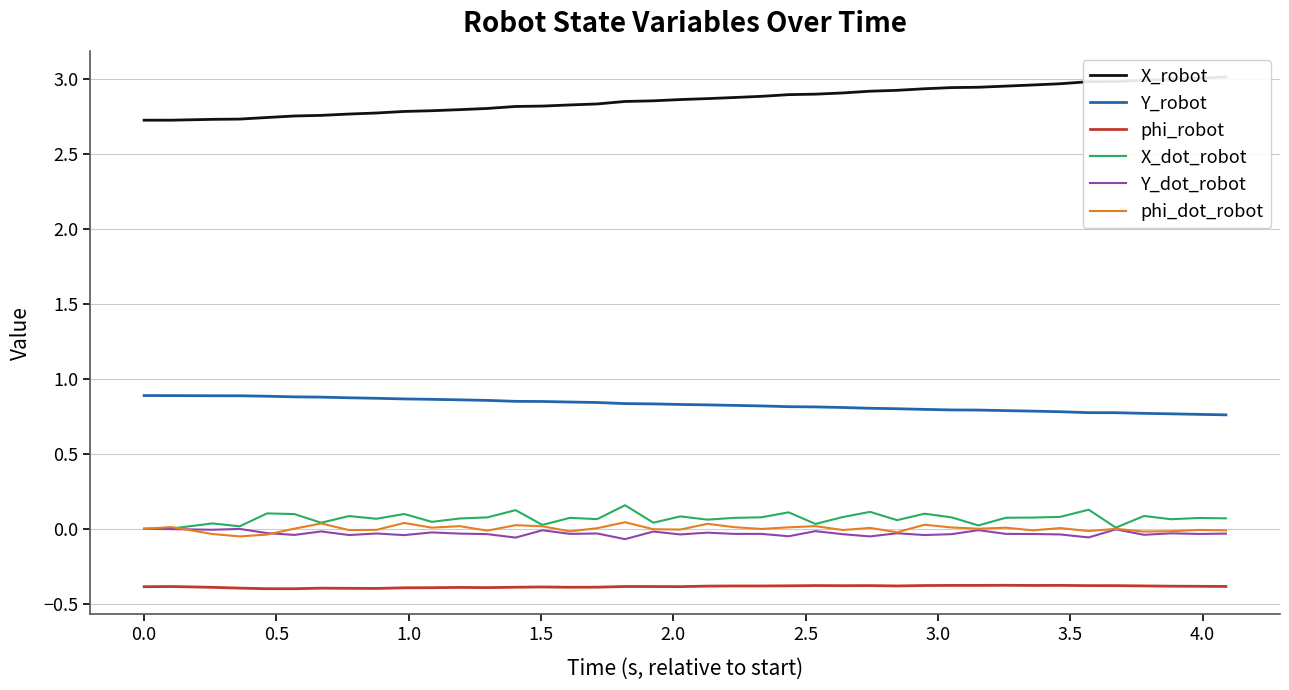

True or false: Y_dot_robot and phi_robot cross at least once.

False